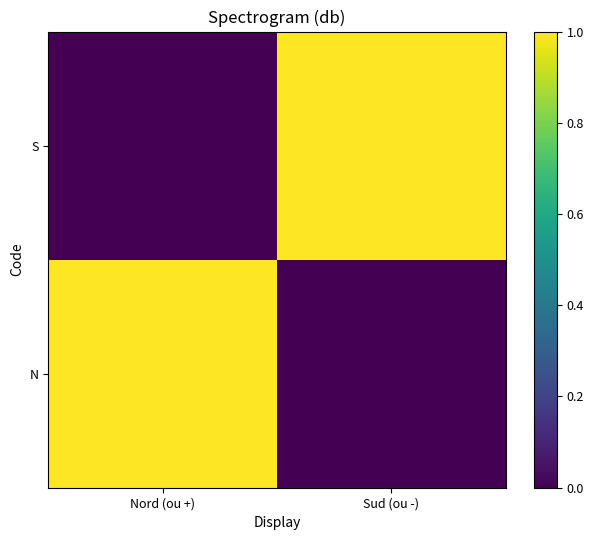

Which series has the widest spread of values?

N